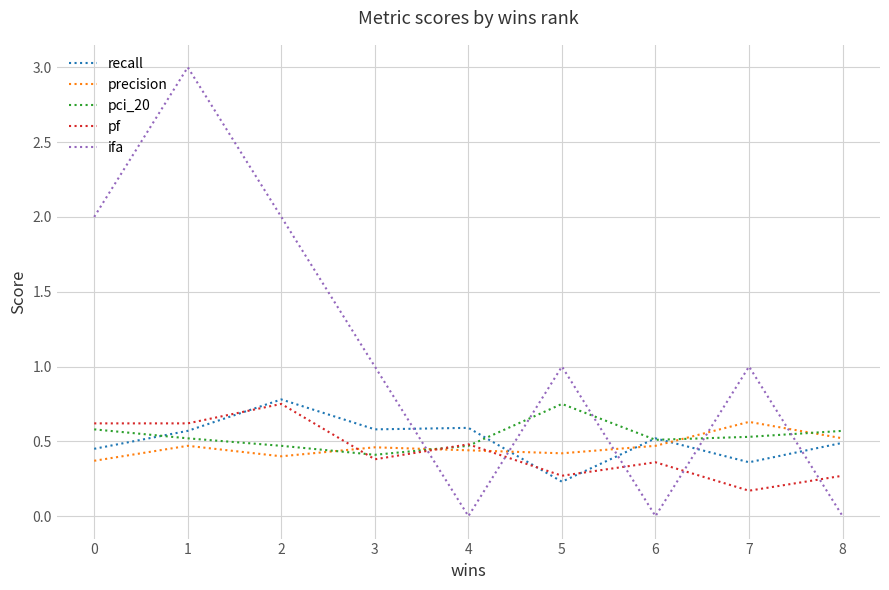

Is this an area chart (filled region under the line)?

No